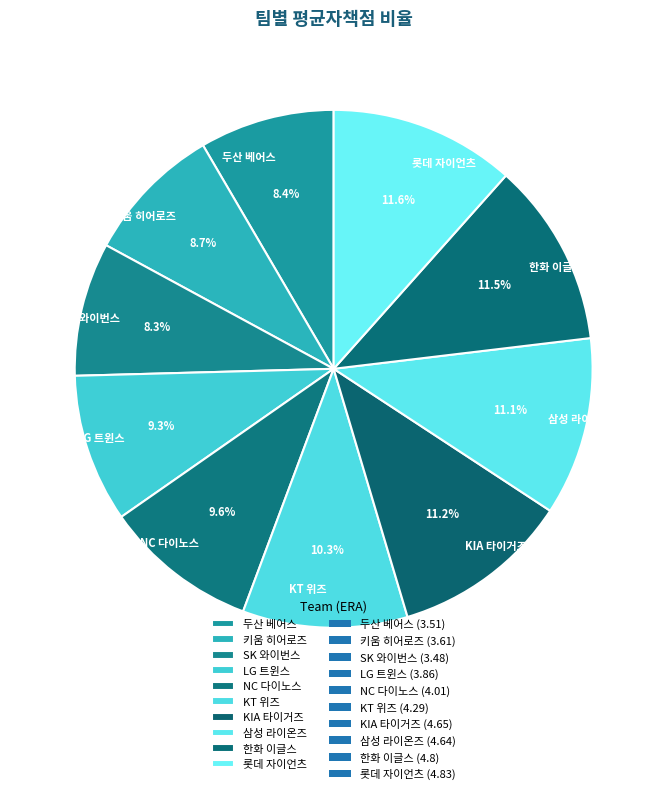

Is the sum of LG 트윈스 and KIA 타이거즈 greater than half?

No